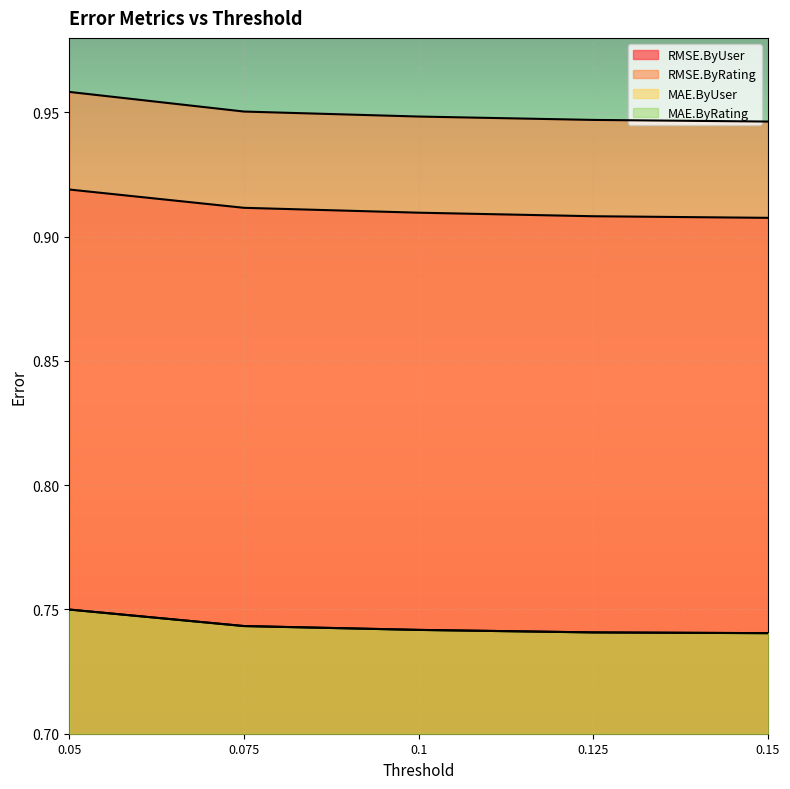

What is the lowest value of the RMSE.ByRating series?

0.9